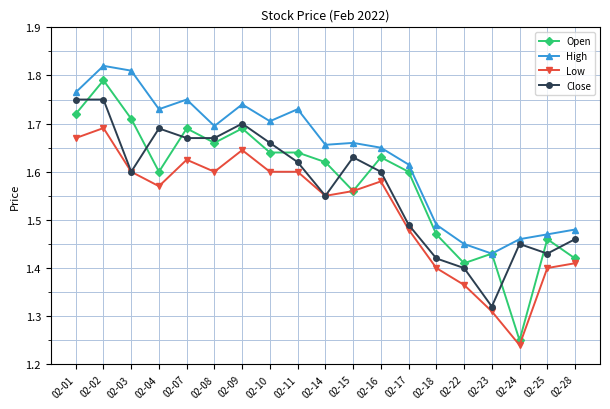

What is the sum of all Close values?

29.9